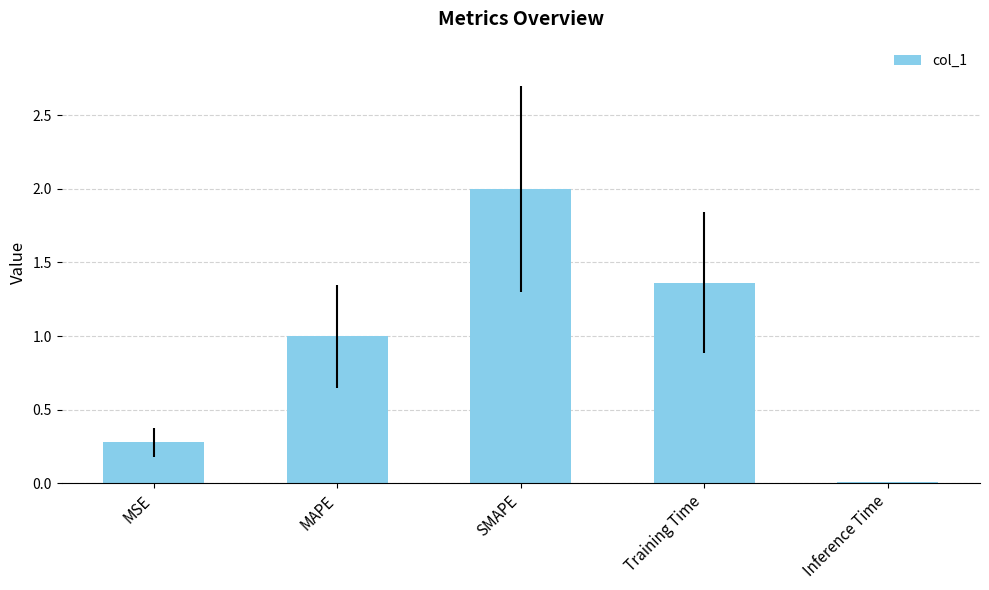

How many data points does each series have?

5